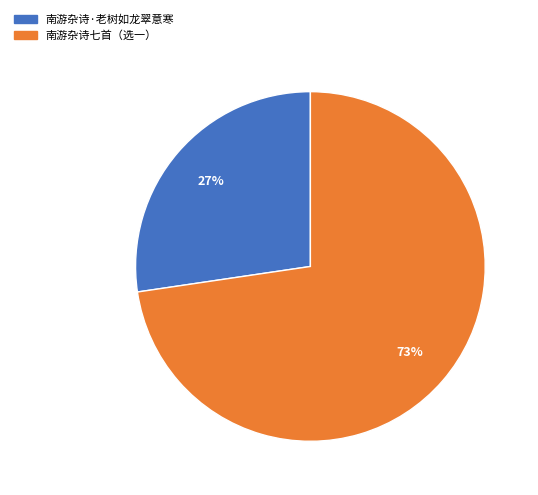

What is the smallest slice in the pie chart?

南游杂诗·老树如龙翠意寒